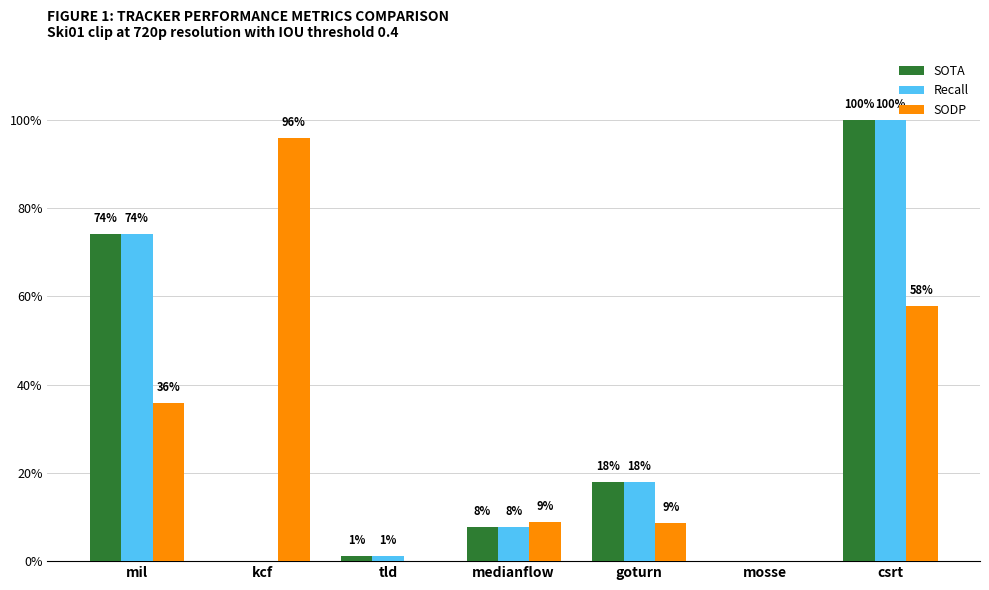

Does the chart contain stacked bars?

No